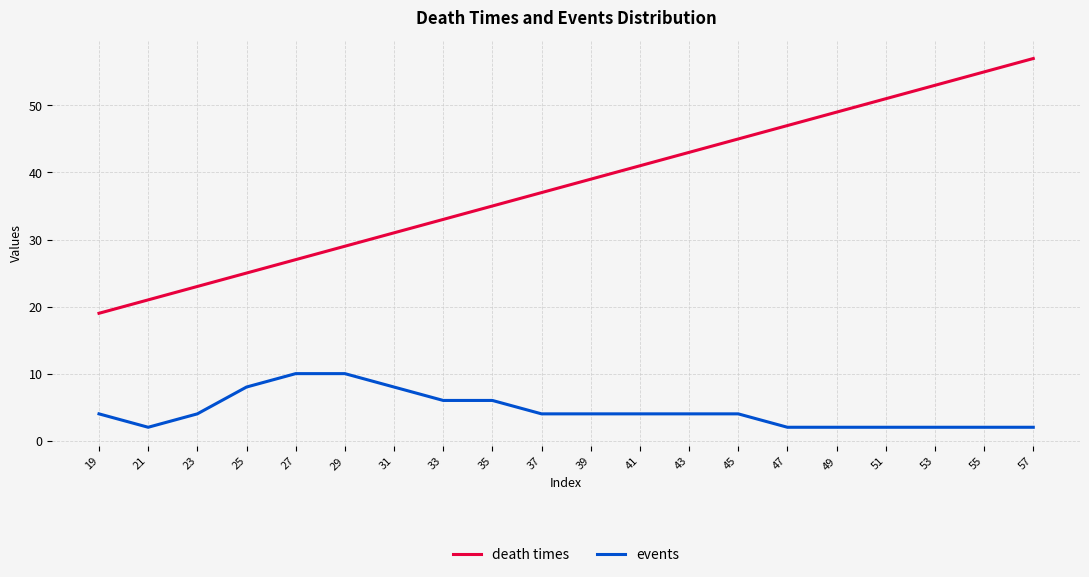

What is the sum of the death times values at 31 and 19?

50